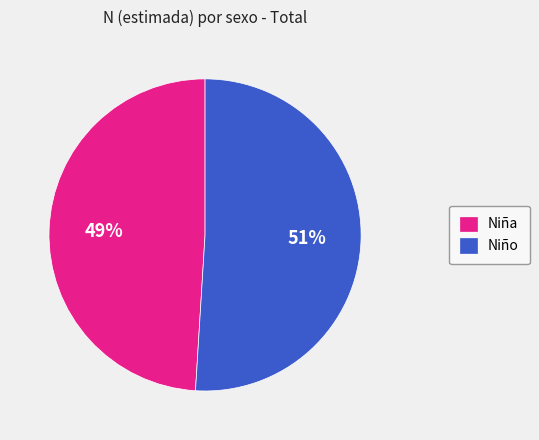

Rank the categories by value from highest to lowest.

Niño, Niña